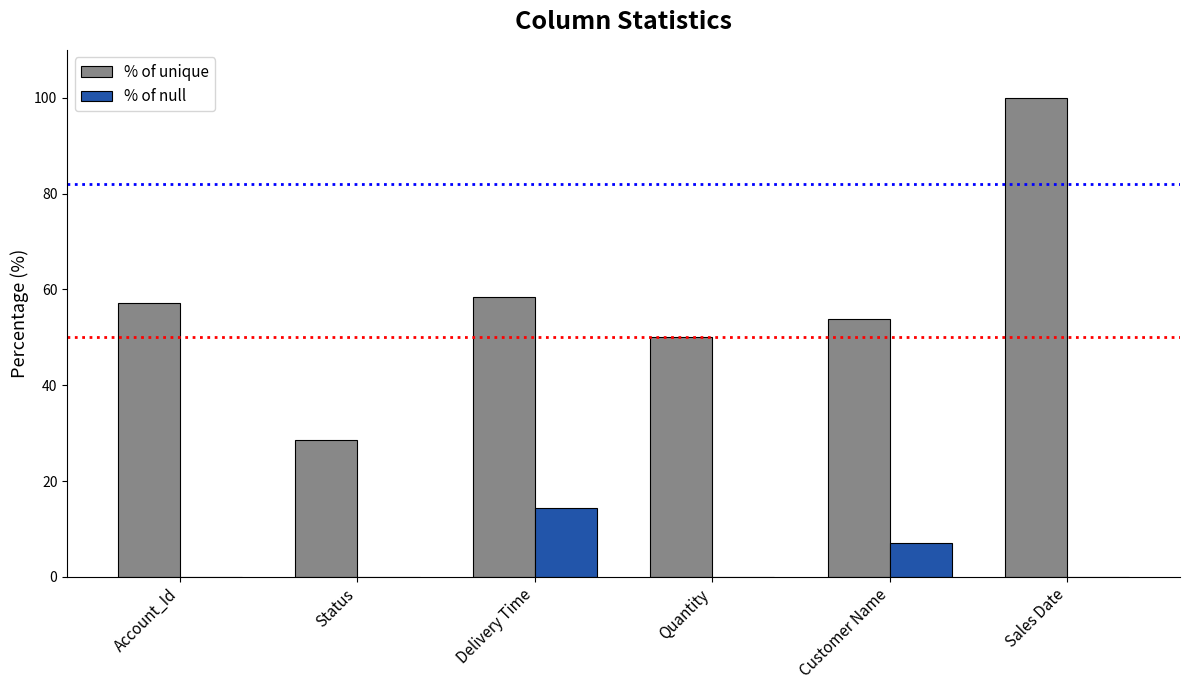

What are all the series names shown in the legend?

% of unique, % of null